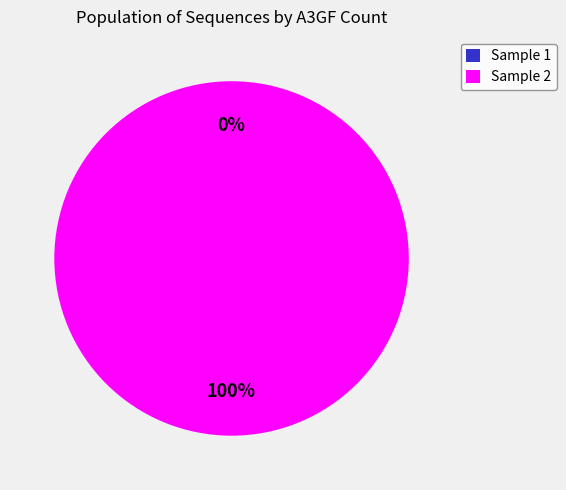

Count the number of slices in the pie.

2